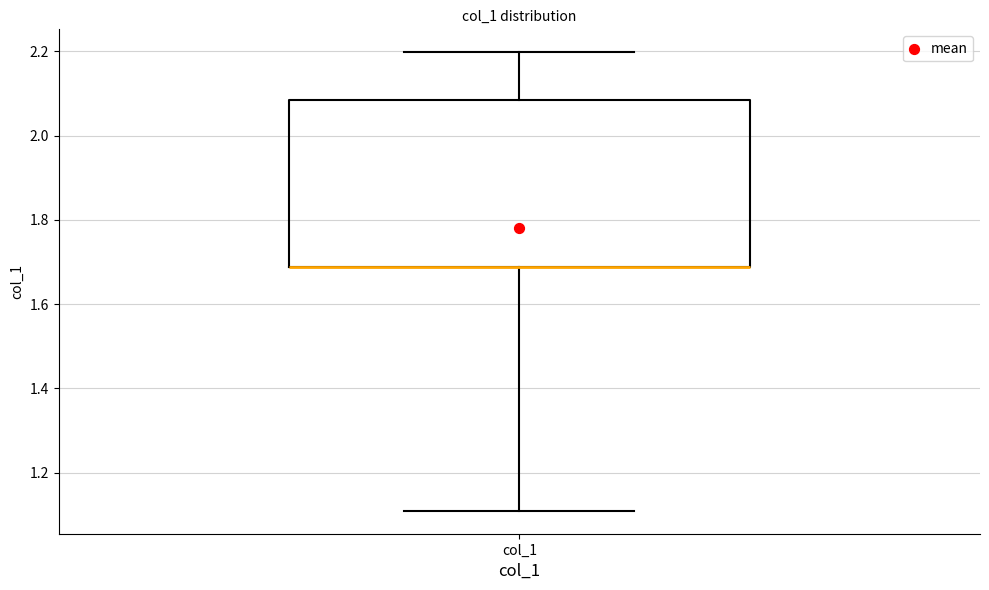

Where does the upper whisker of the box for col_1 end on the y-axis? The values are not printed on the chart, so give them approximately, as read against the axis.

2.20